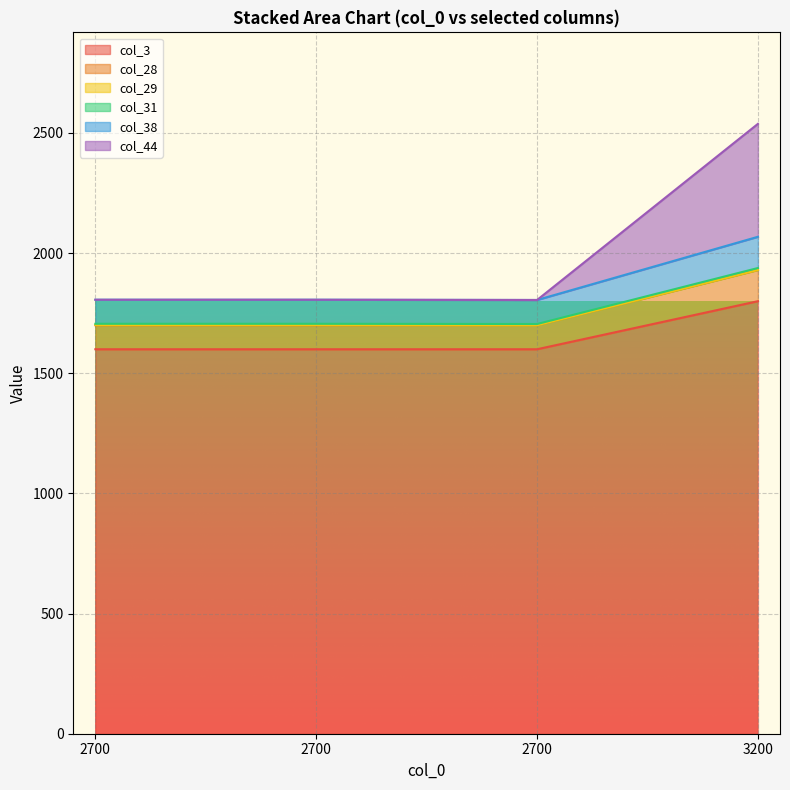

How many data points does each series have?

4